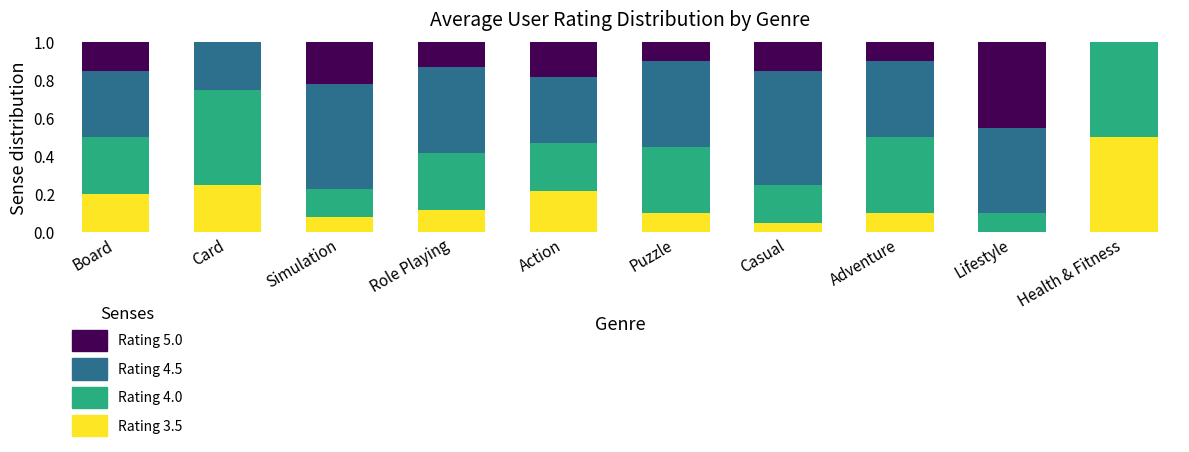

How many data points does each series have?

10